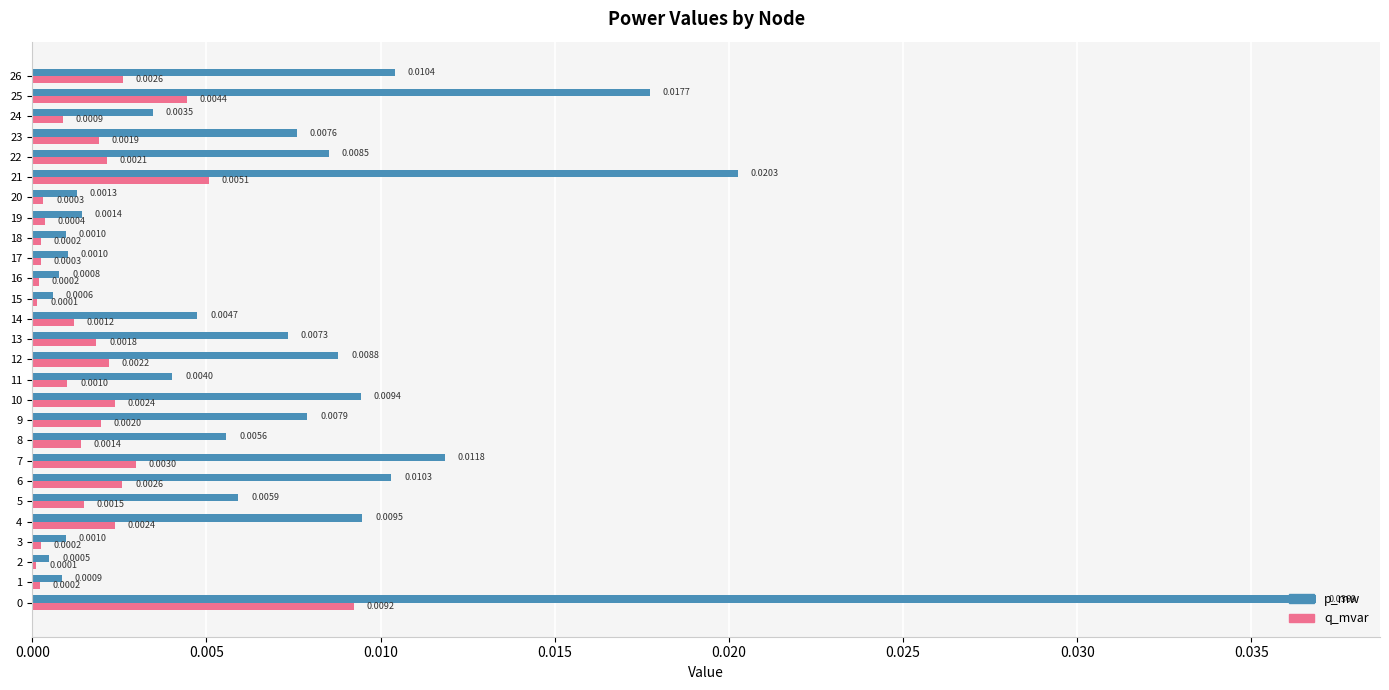

Rank the series at 15 from highest to lowest value.

p_mw, q_mvar